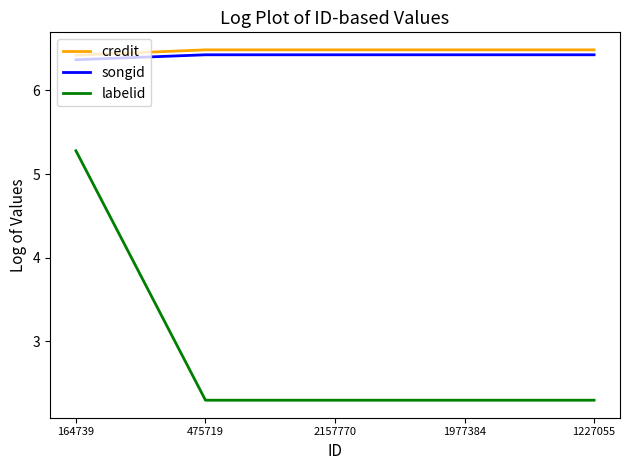

What are all the series names shown in the legend?

credit, songid, labelid